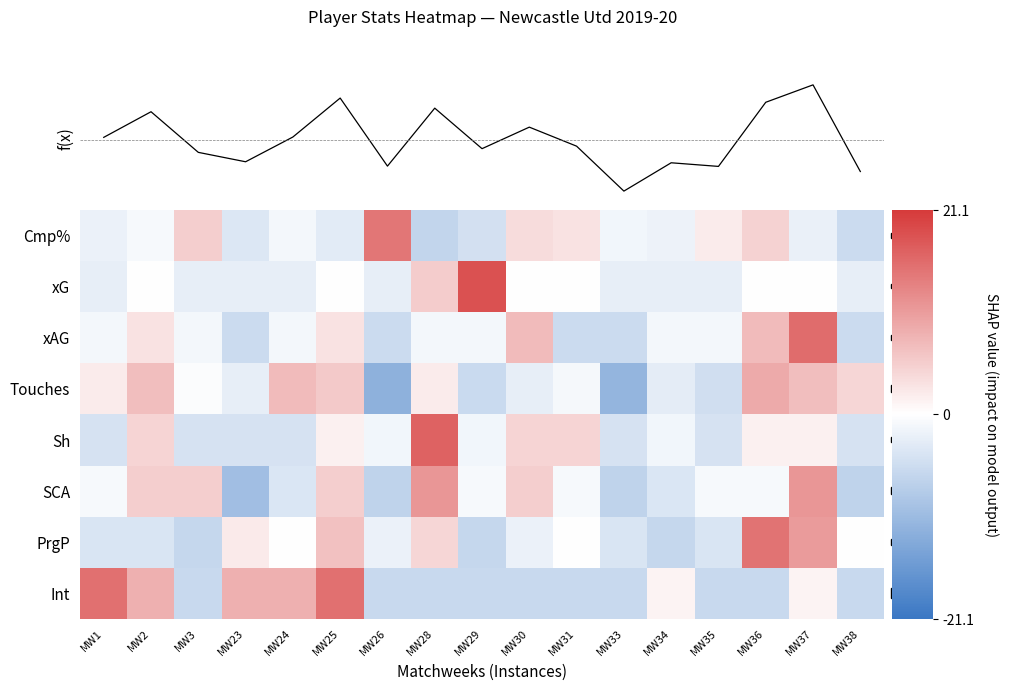

At MW25, list the series in order from largest to smallest.

Int, PrgP, Touches, SCA, f(x), xAG, Sh, xG, Cmp%